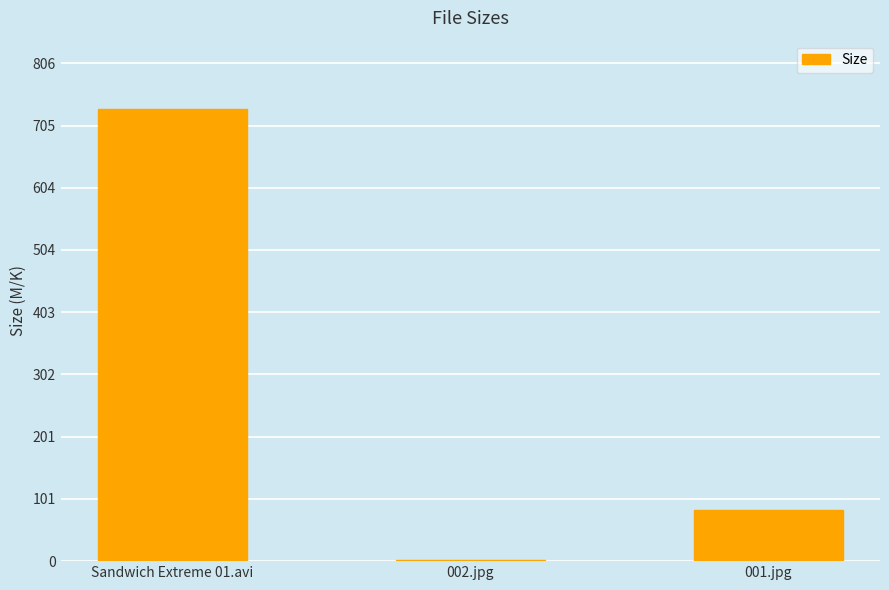

Are the bars horizontal?

No